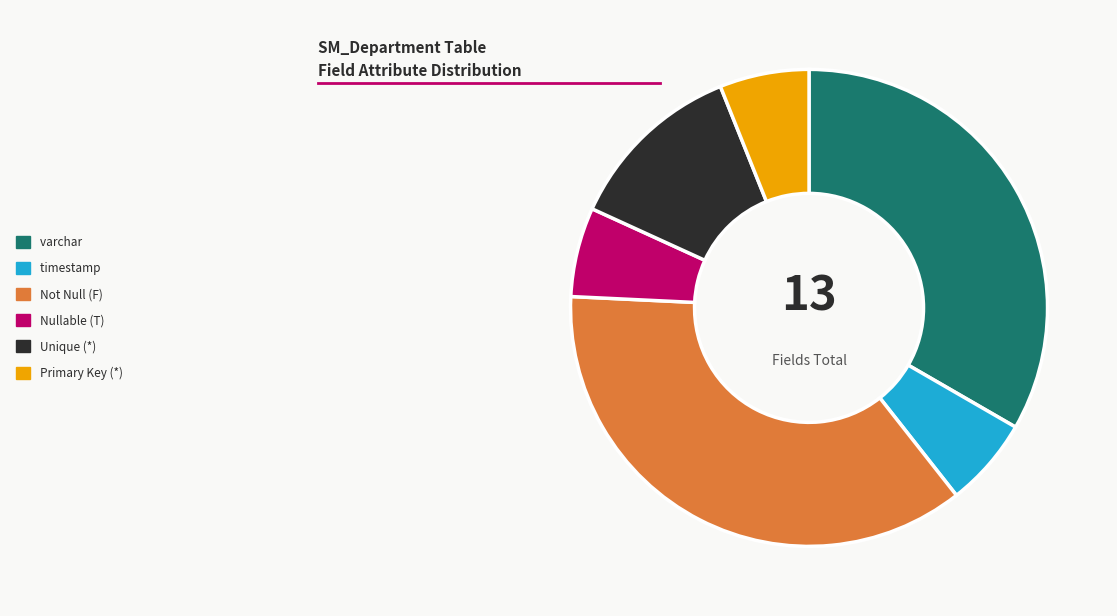

Is it true that Not Null (F) is 30% of the pie?

False